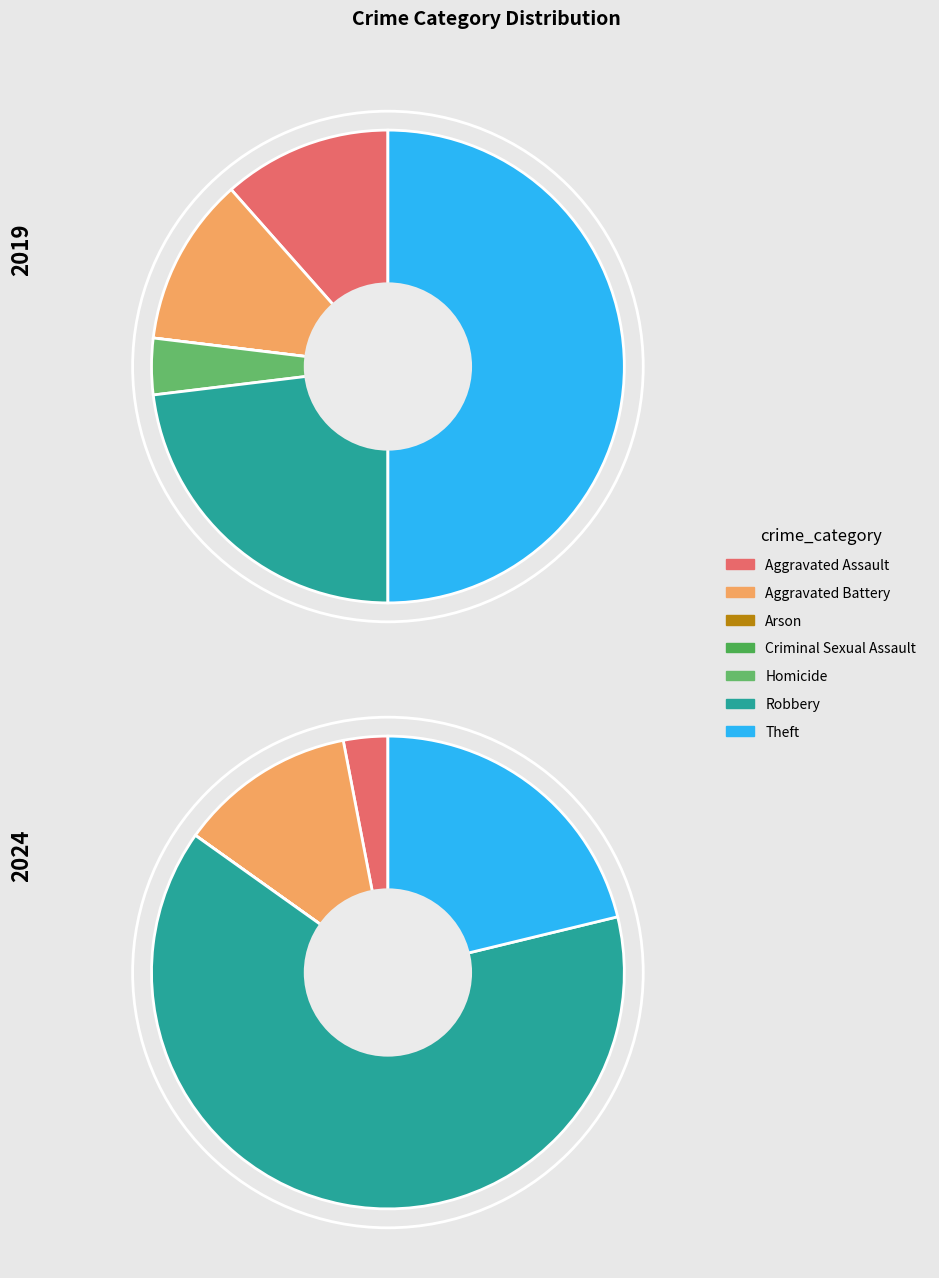

Is the sum of 2 and 4 greater than half?

No